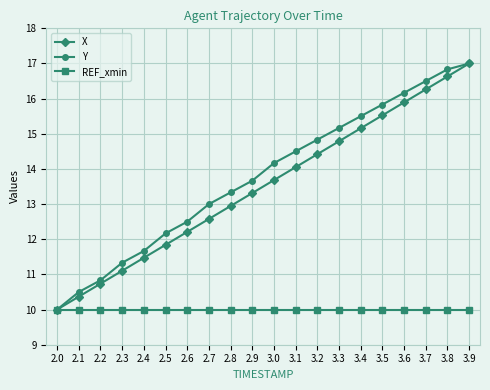

List the labels in order of Y value, smallest first.

2.0, 2.1, 2.2, 2.3, 2.4, 2.5, 2.6, 2.7, 2.8, 2.9, 3.0, 3.1, 3.2, 3.3, 3.4, 3.5, 3.6, 3.7, 3.8, 3.9